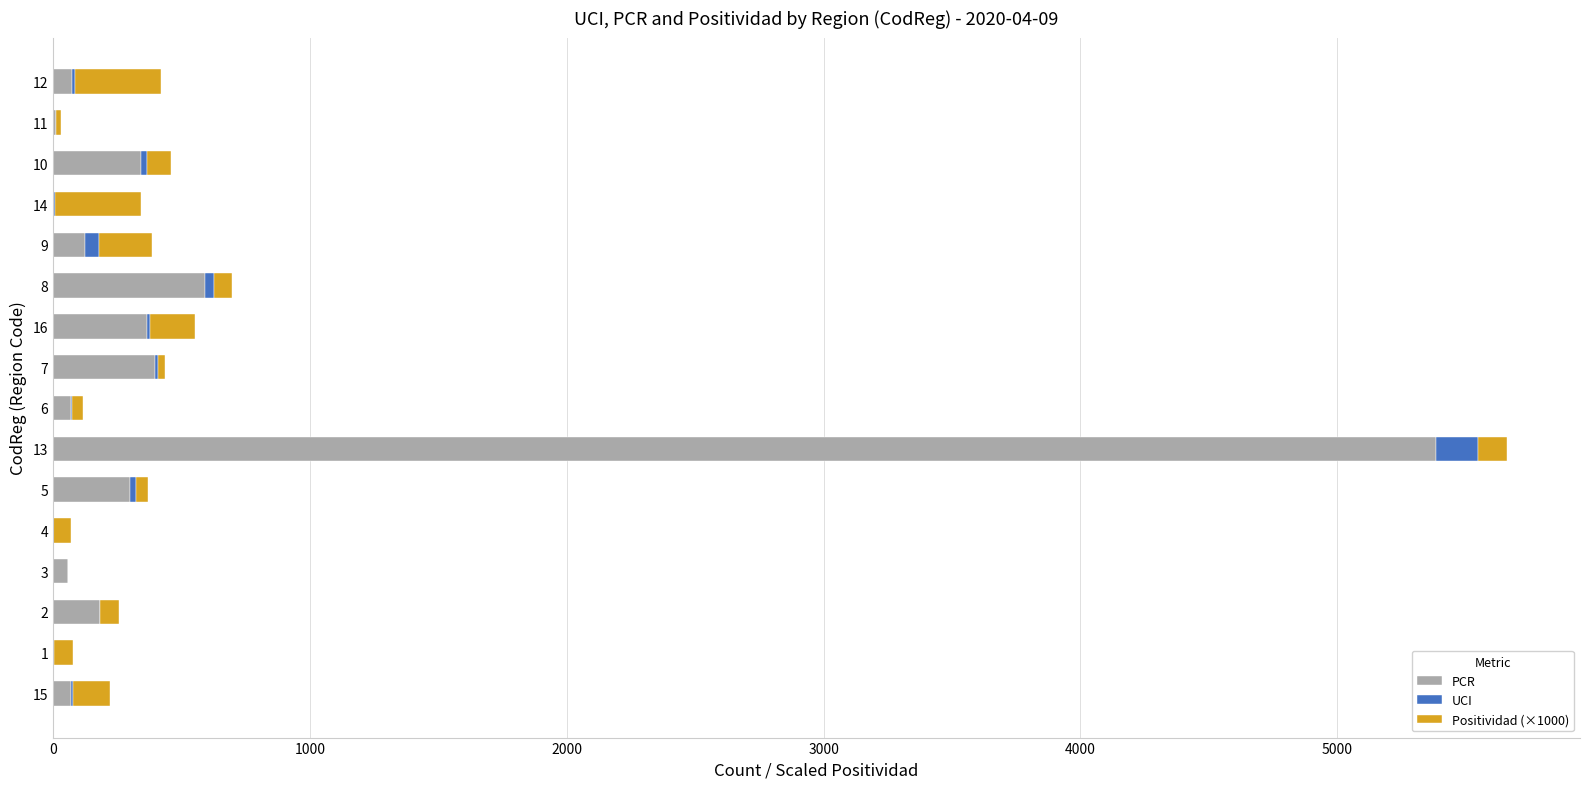

At which category is the sum across all series the highest?

13